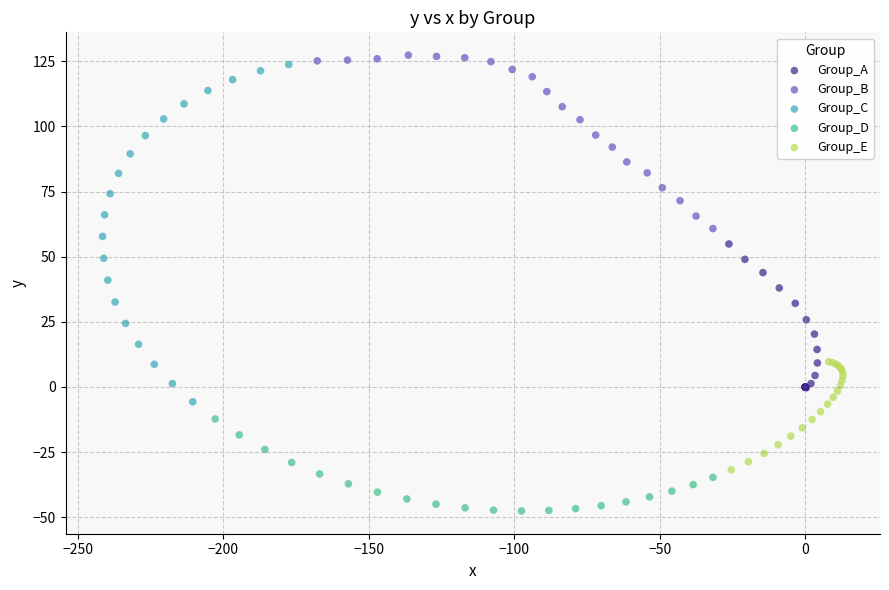

Which series reaches the minimum Y coordinate?

Group_D